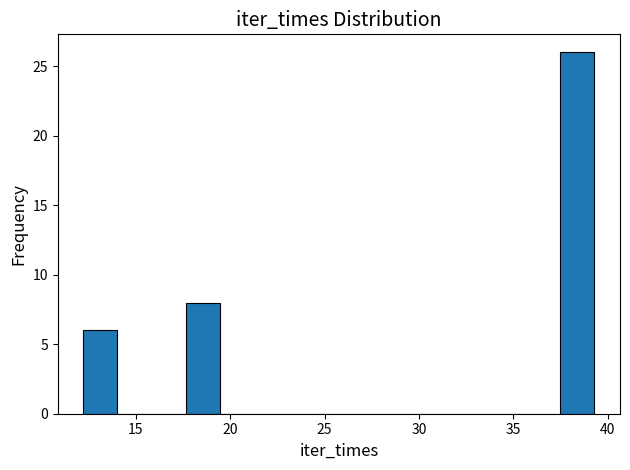

Around what value on the x-axis is the tallest bar? Give the approximate position of its centre, as read against the axis.

38.5